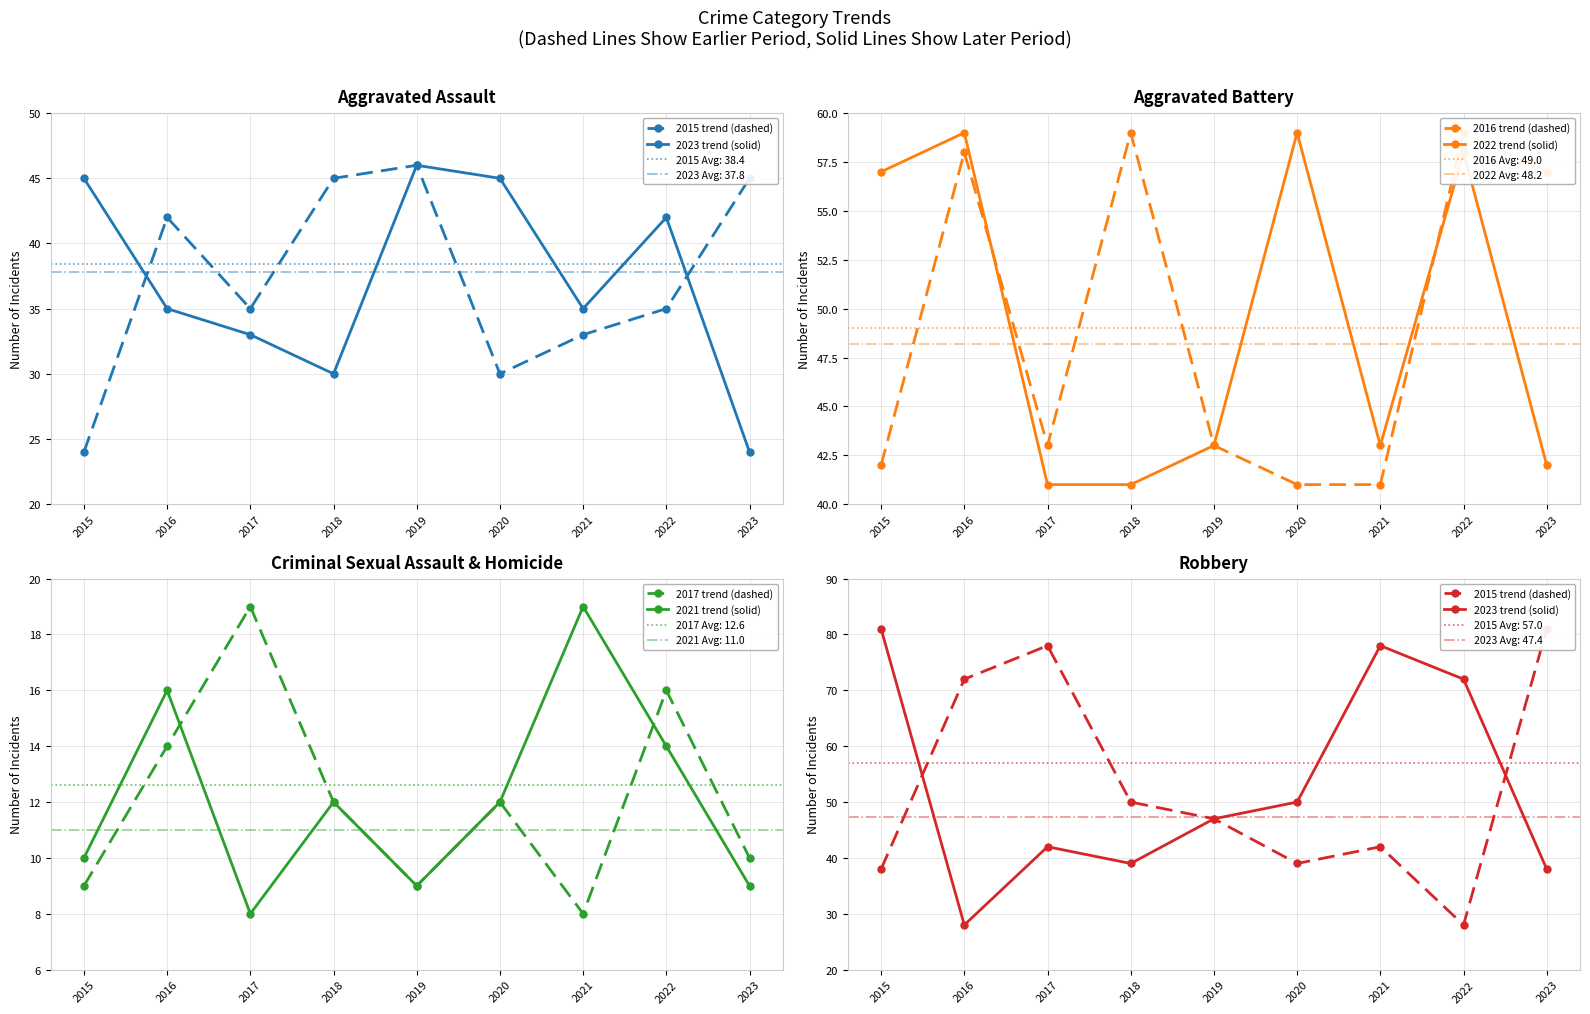

True or false: 2016 trend (dashed) has a value of 74 at 2019.

False